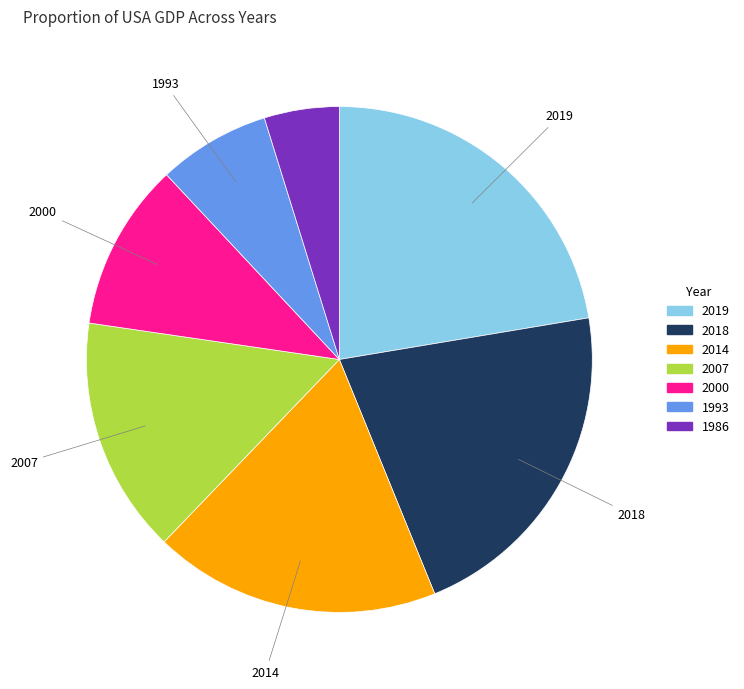

Is there a majority slice in this chart?

No